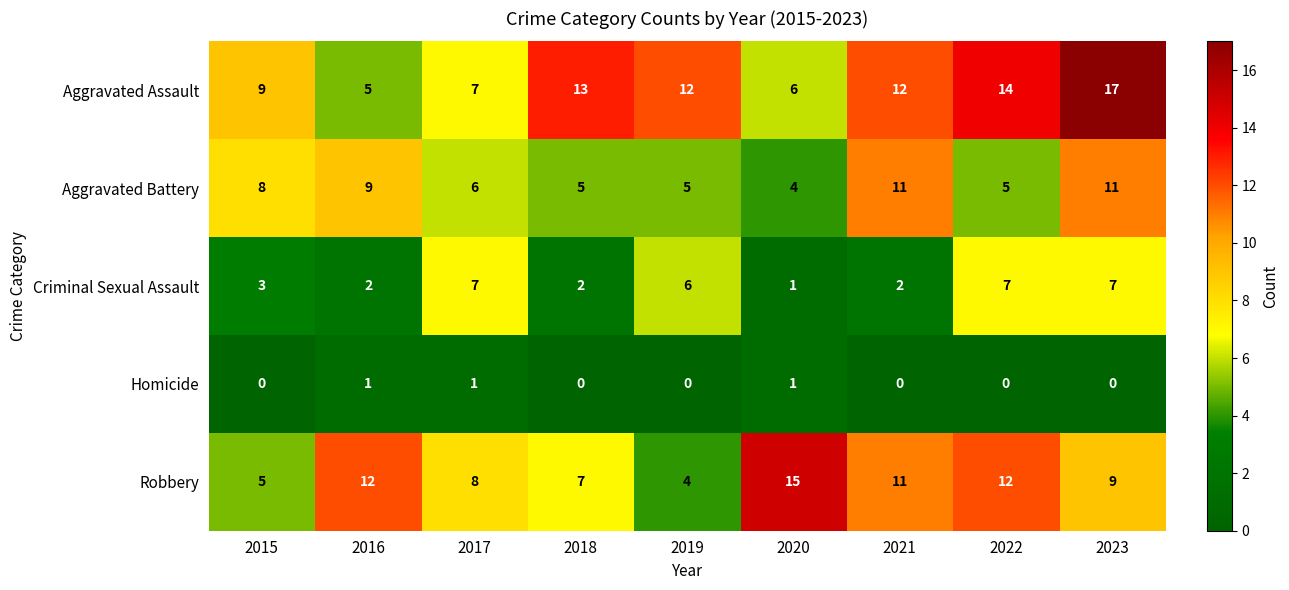

The Robbery series shows 2 at 2019. True or false?

False